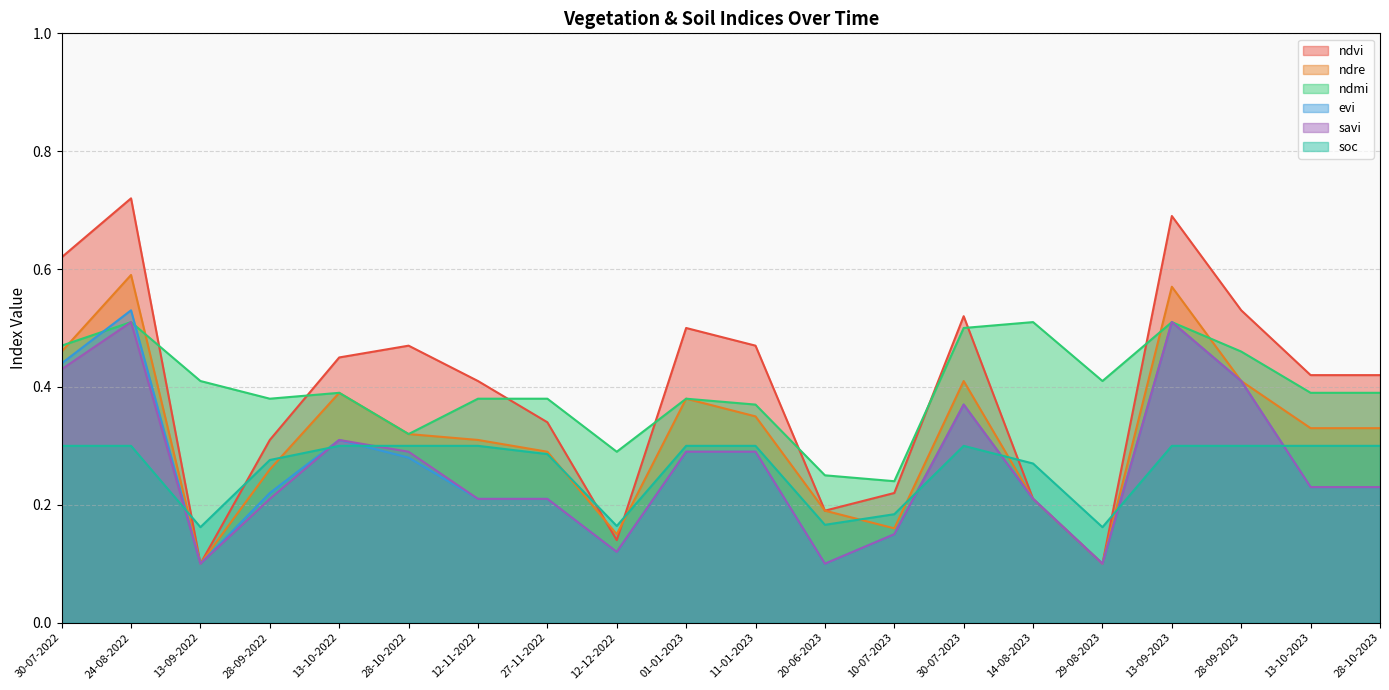

True or false: ndre and evi cross at least once.

False